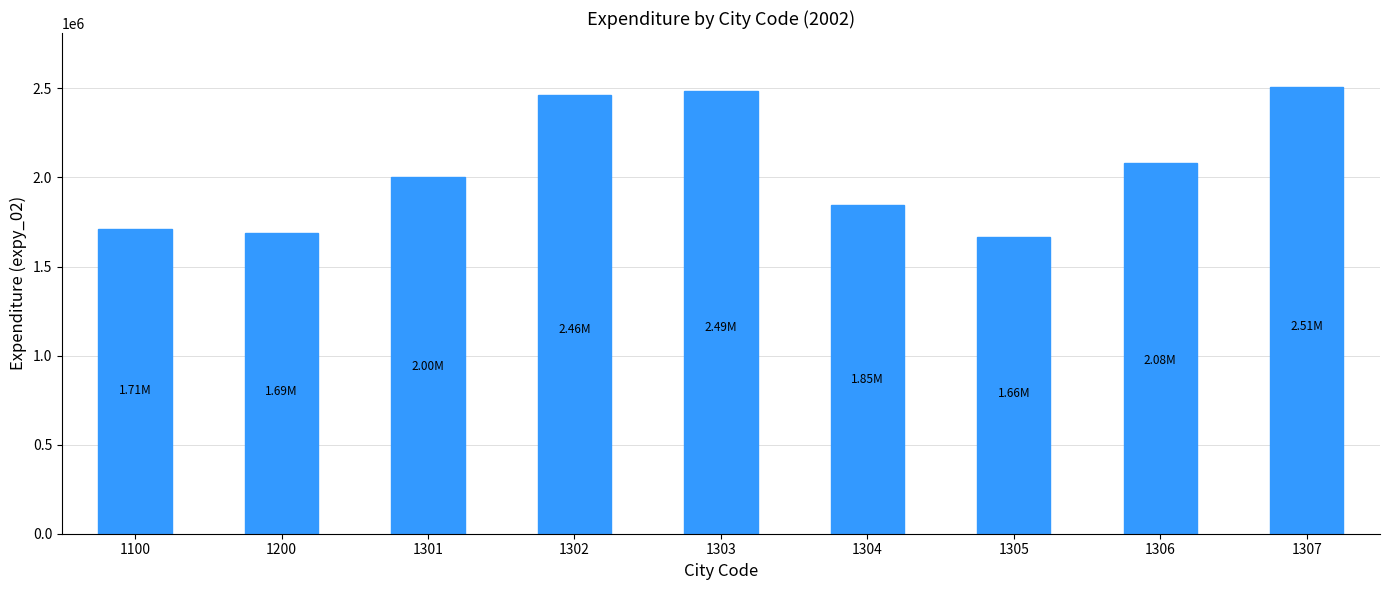

What is the difference between the second highest and second lowest values?

800404.1